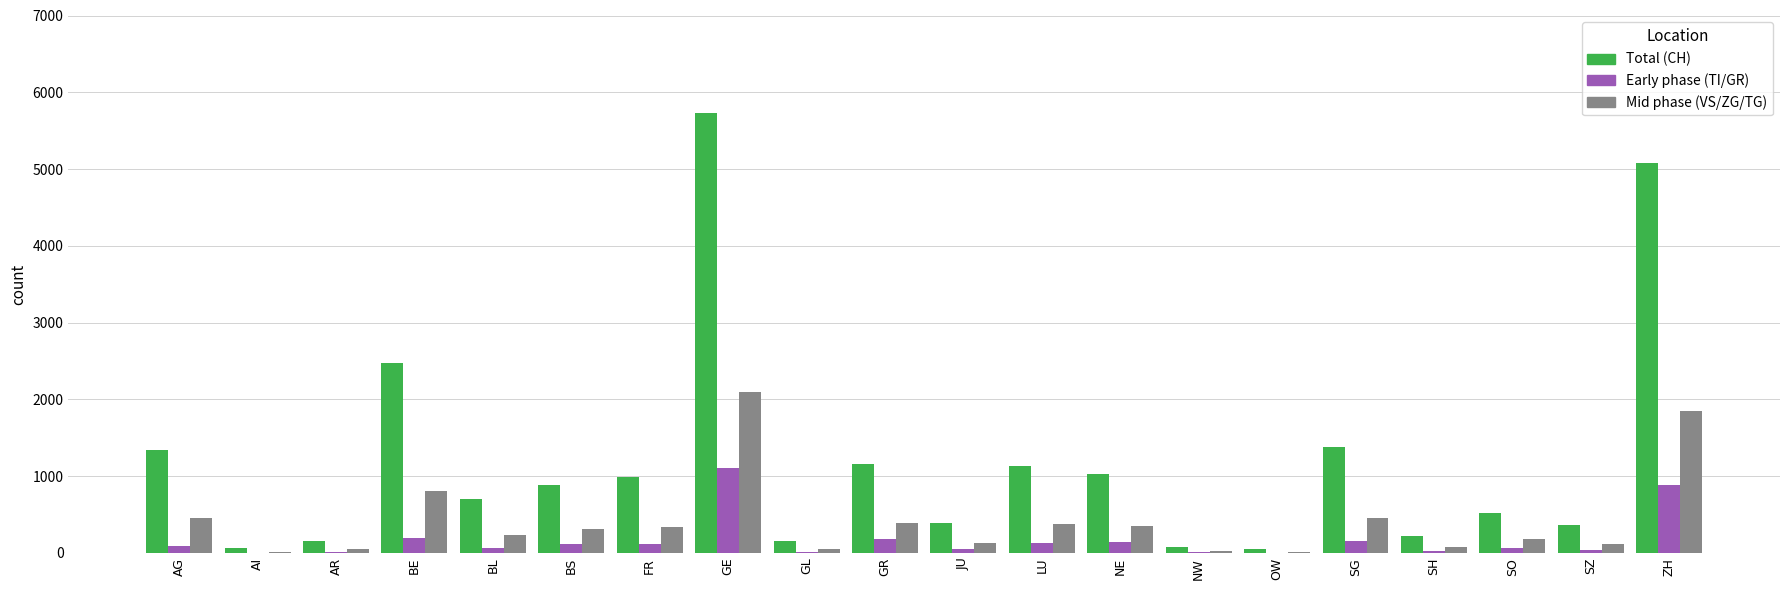

At which category is the sum across all series the highest?

GE